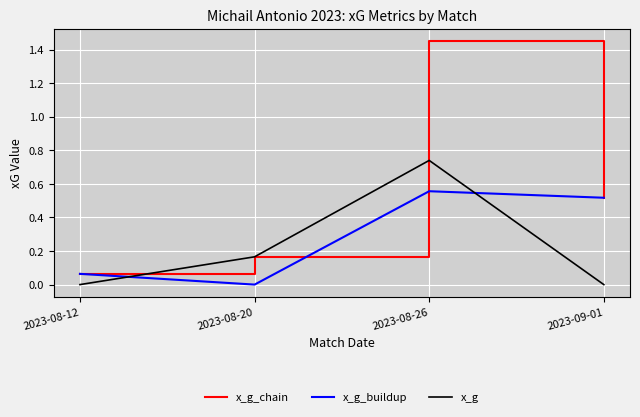

Which label corresponds to the largest value in the chart?

2023-08-26